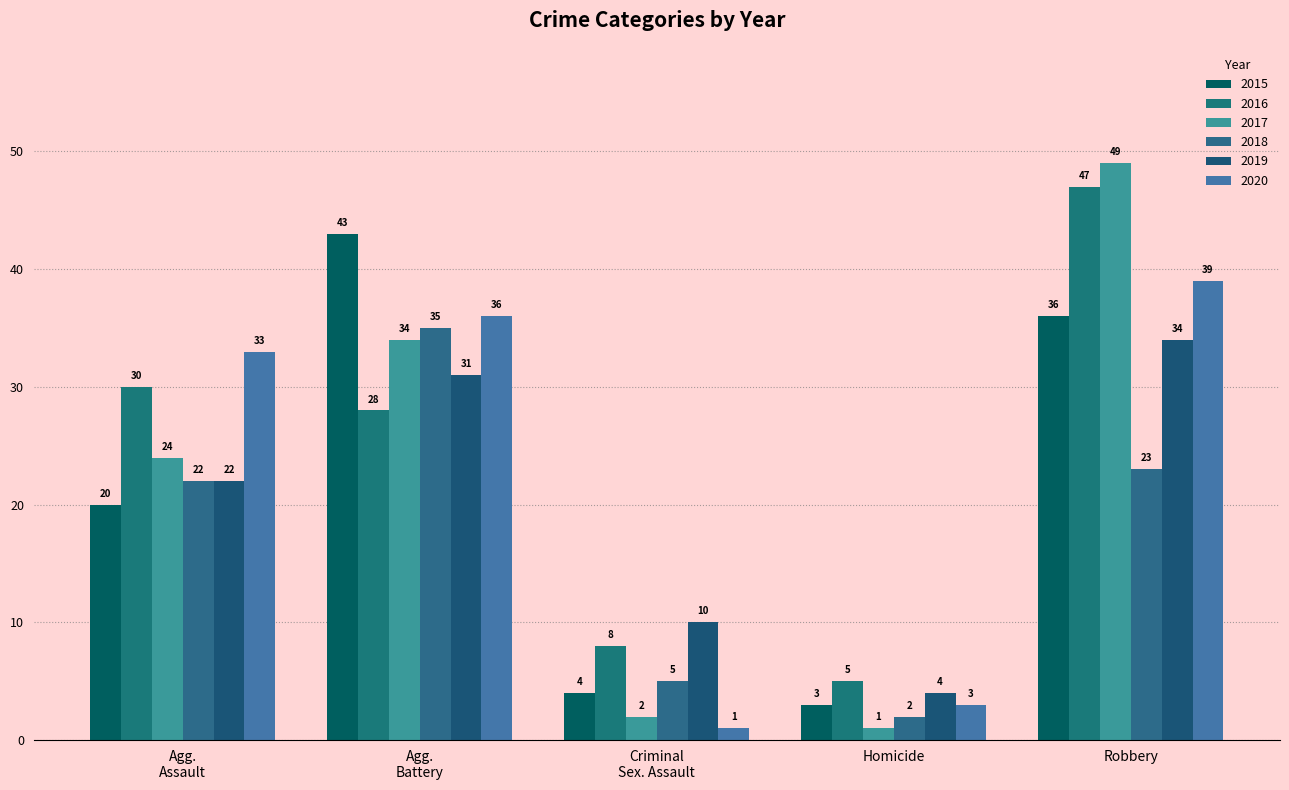

Reading left to right, transcribe all the data shown in this chart.

2015: Agg.
Assault=20	Agg.
Battery=43	Criminal
Sex. Assault=4	Homicide=3	Robbery=36
2016: Agg.
Assault=30	Agg.
Battery=28	Criminal
Sex. Assault=8	Homicide=5	Robbery=47
2017: Agg.
Assault=24	Agg.
Battery=34	Criminal
Sex. Assault=2	Homicide=1	Robbery=49
2018: Agg.
Assault=22	Agg.
Battery=35	Criminal
Sex. Assault=5	Homicide=2	Robbery=23
2019: Agg.
Assault=22	Agg.
Battery=31	Criminal
Sex. Assault=10	Homicide=4	Robbery=34
2020: Agg.
Assault=33	Agg.
Battery=36	Criminal
Sex. Assault=1	Homicide=3	Robbery=39